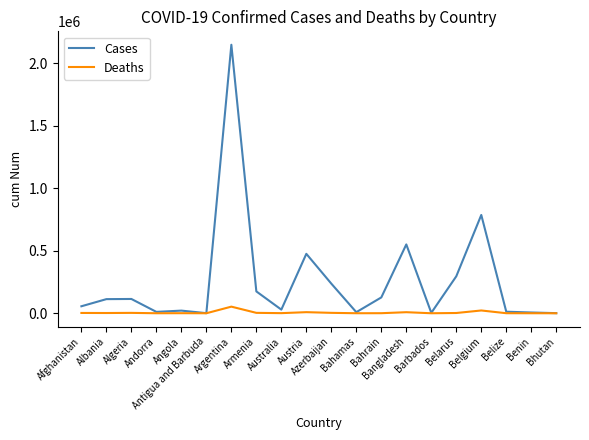

At which category is the sum across all series the highest?

Argentina